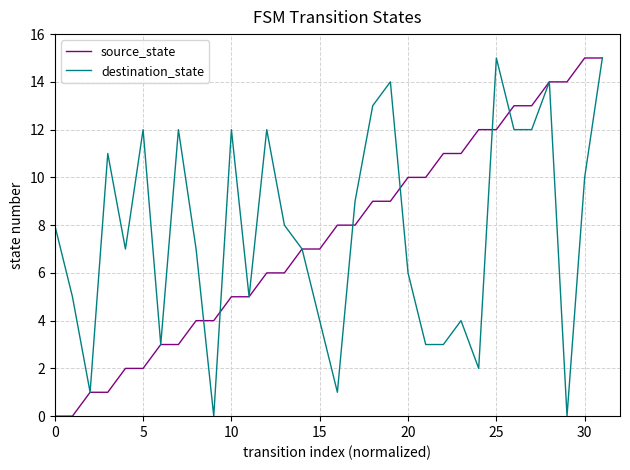

What is the maximum value for destination_state?

15